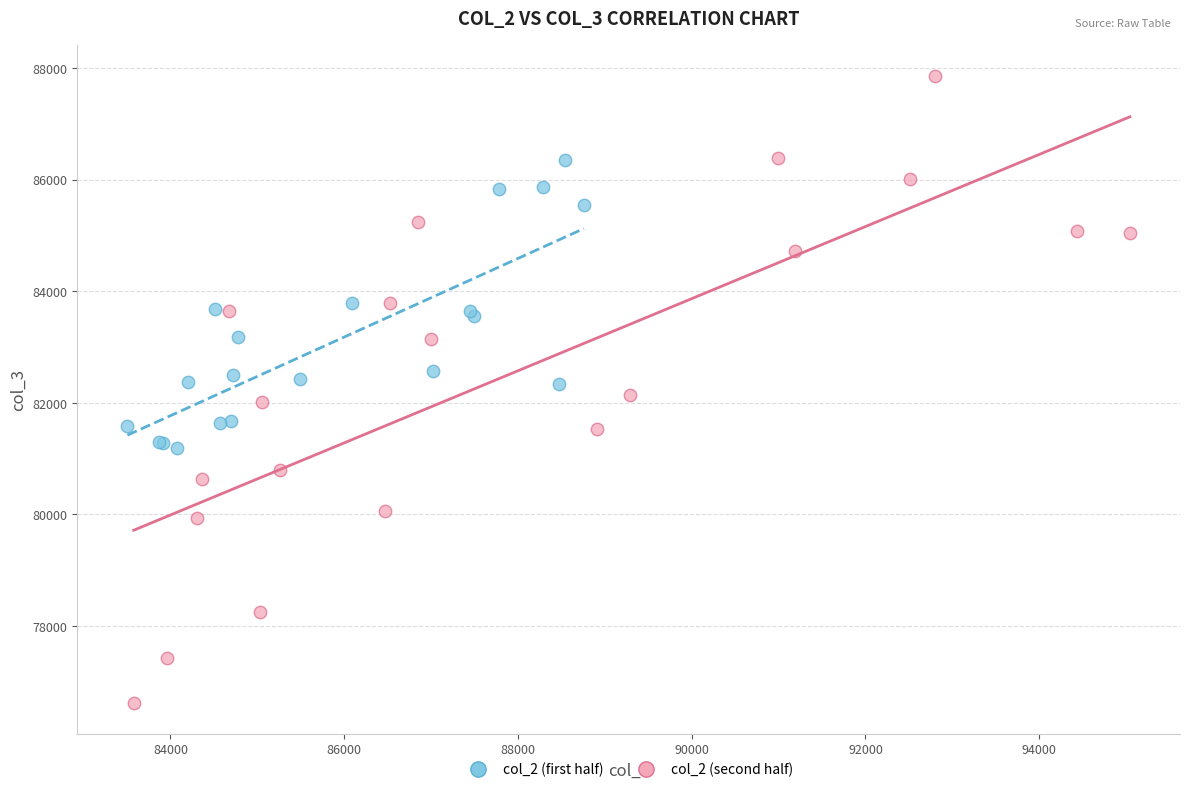

Which series reaches the minimum Y coordinate?

col_2 (second half)